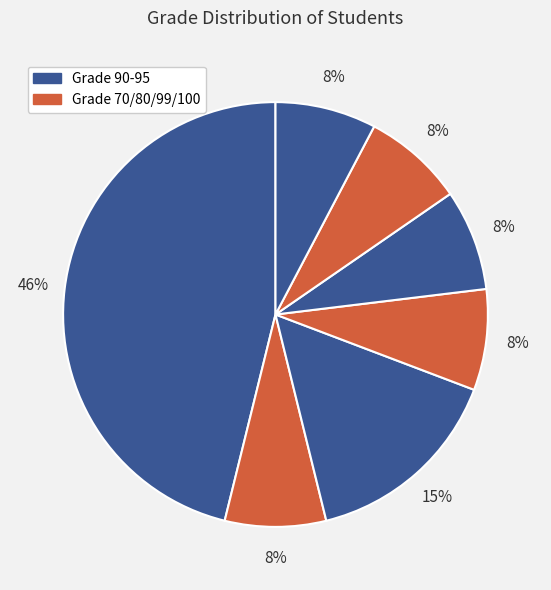

How many slices are in this pie chart?

7